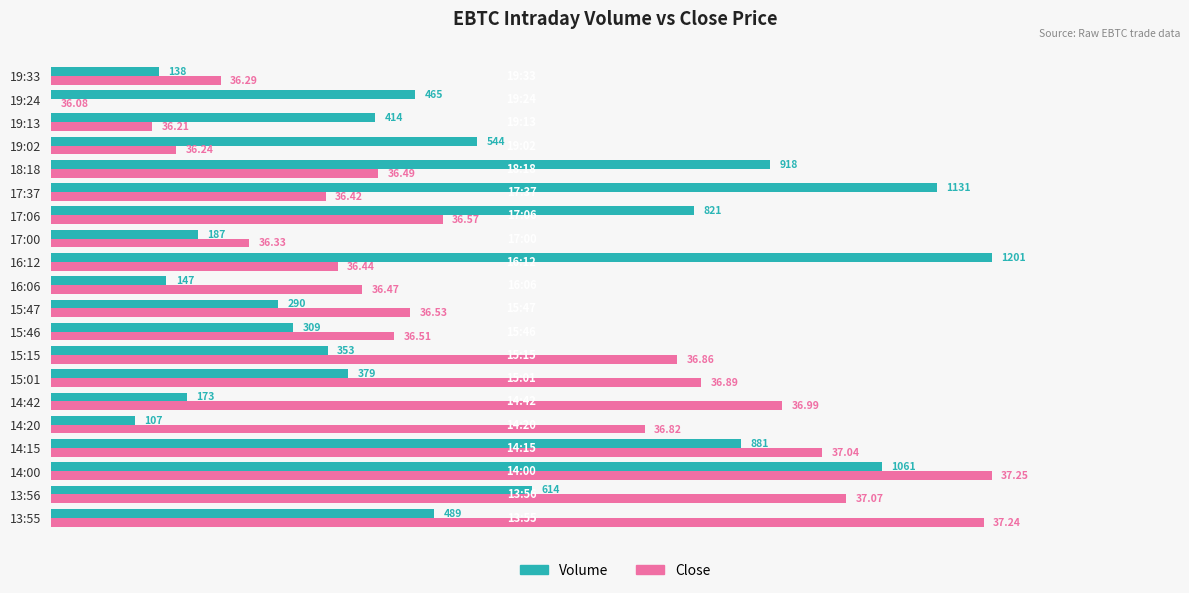

What are all the series names shown in the legend?

Volume, Close